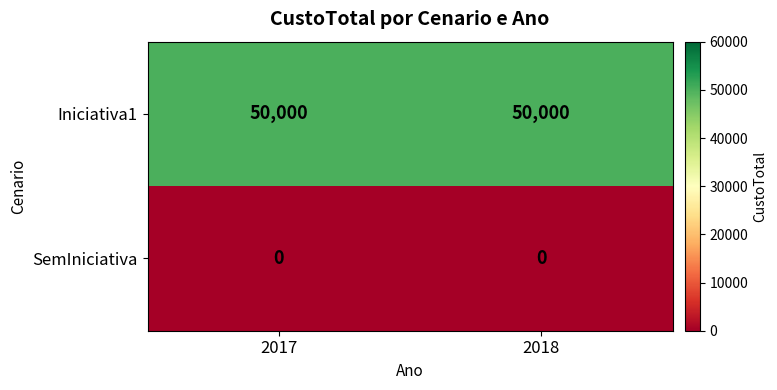

Reading left to right, transcribe all the data shown in this chart.

Iniciativa1: 2017=50000	2018=50000
SemIniciativa: 2017=0	2018=0